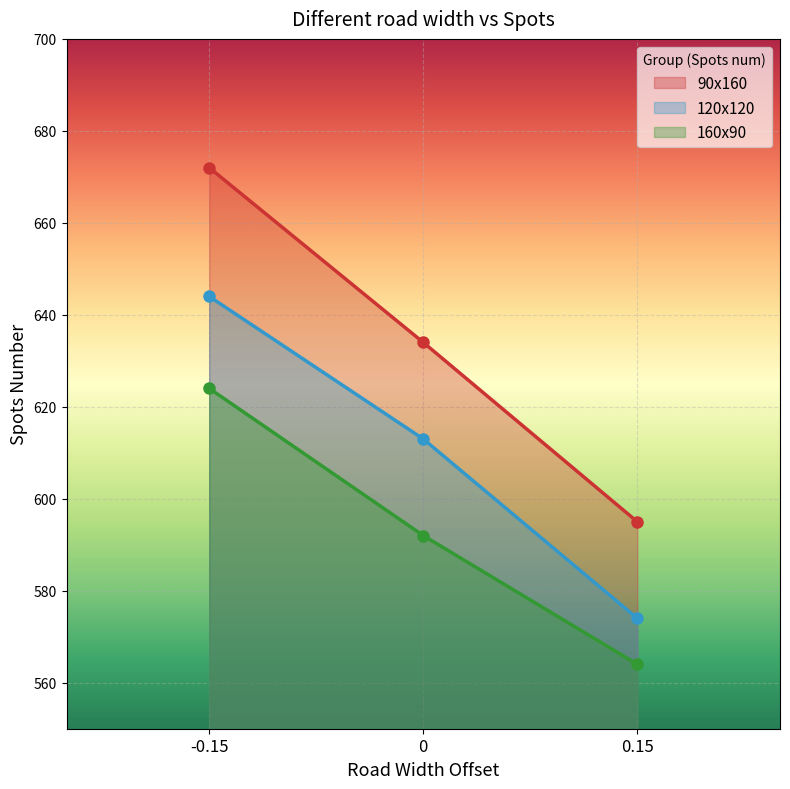

List the series in order of their overall mean, highest first.

90x160, 120x120, 160x90